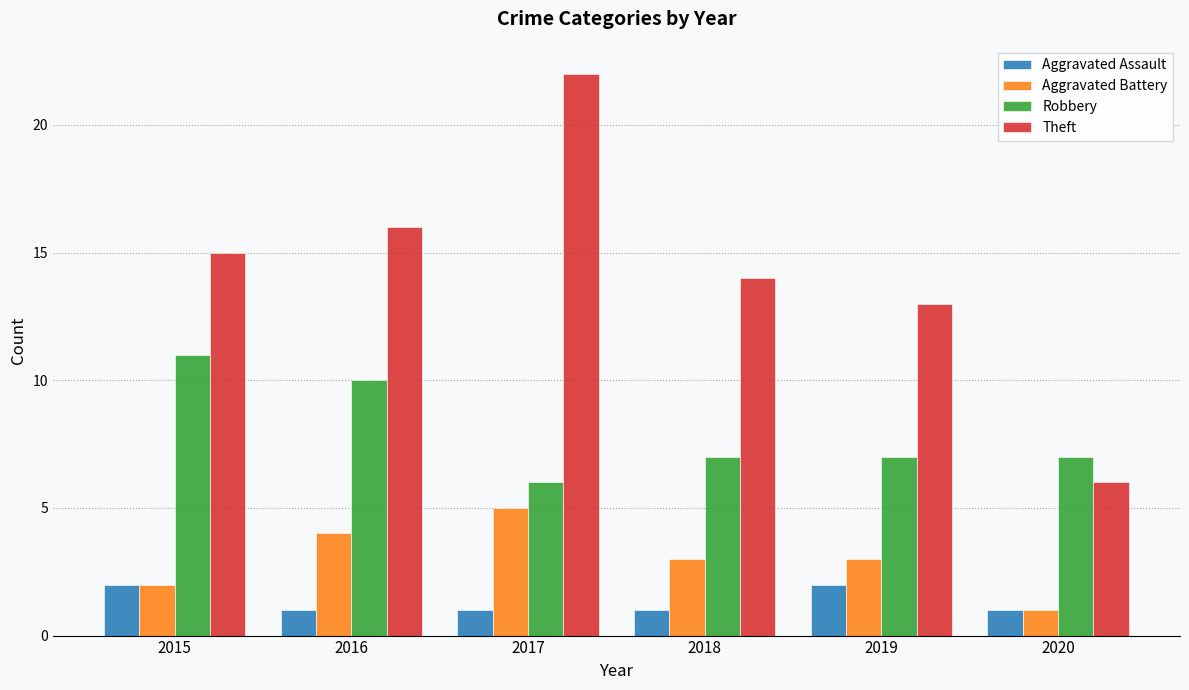

What is the sum of the Robbery values at 2017 and 2016?

16